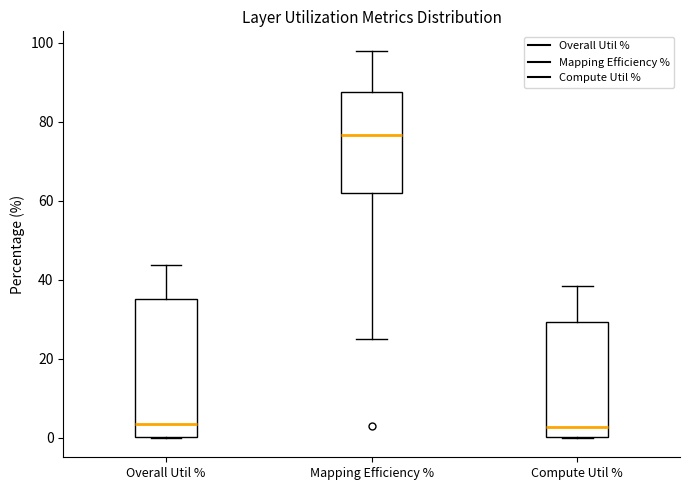

Reading left to right, transcribe this box plot: for each box, give where its median line is, the range the box spans, and where its two whiskers end, as read against the y-axis. The values are not printed on the chart, so give them approximately, as read against the axis.

Overall Util %: median 4, box 0 to 36, whiskers 0 to 44
Mapping Efficiency %: median 76, box 62 to 88, whiskers 26 to 98
Compute Util %: median 2, box 0 to 30, whiskers 0 to 38